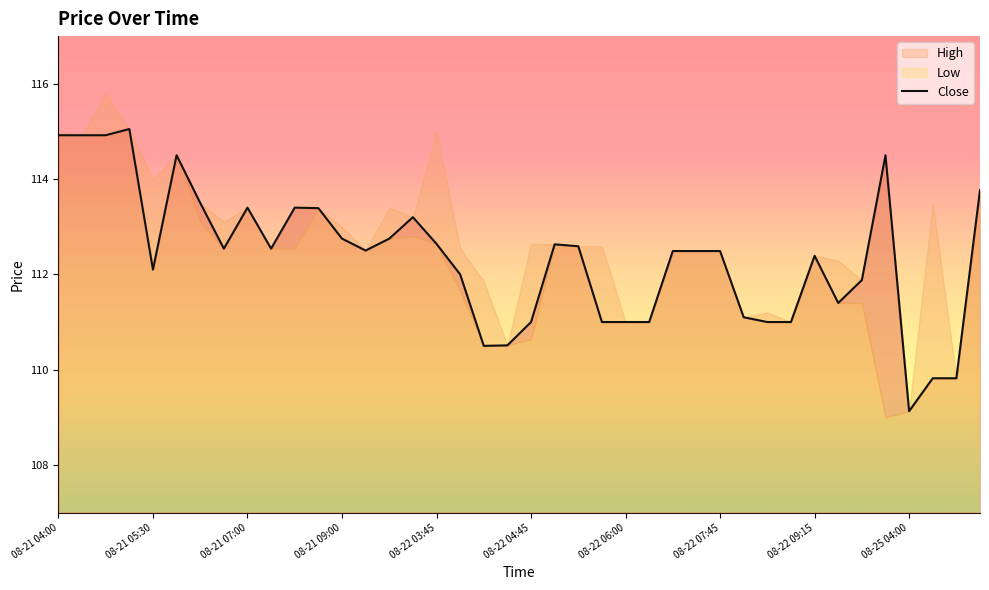

What is the maximum value shown in the chart?

115.1